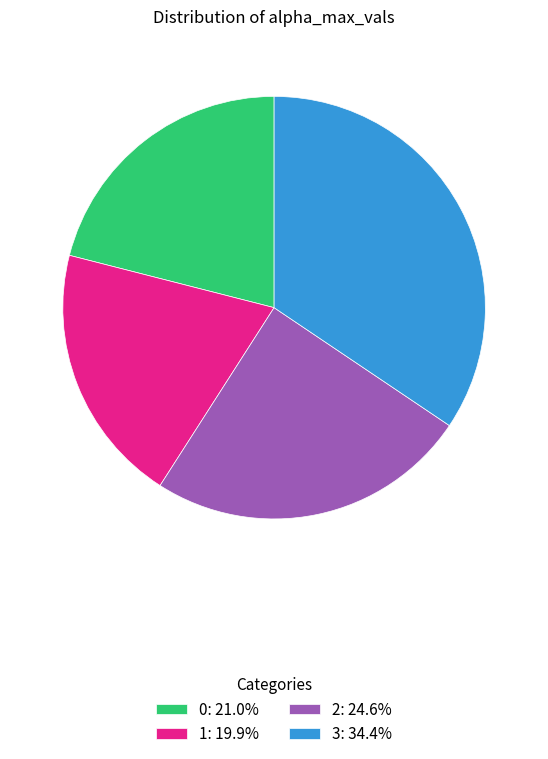

What is the ratio of the value at 1: 19.9% to the value at 0: 21.0%?

0.9